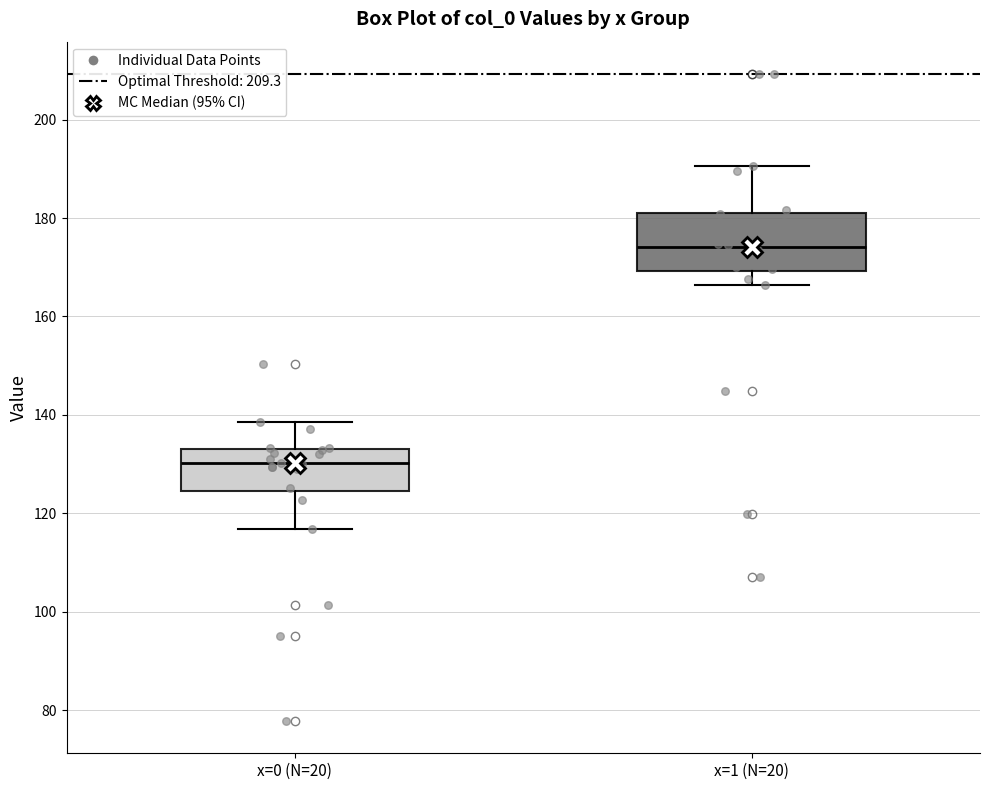

Reading left to right, read every box against the y-axis: the position of its median line, the range the box covers, and the ends of its whiskers. The values are not printed on the chart, so give them approximately, as read against the axis.

x=0 (N=20): median 130, box 124 to 132, whiskers 116 to 138
x=1 (N=20): median 174, box 170 to 182, whiskers 166 to 190